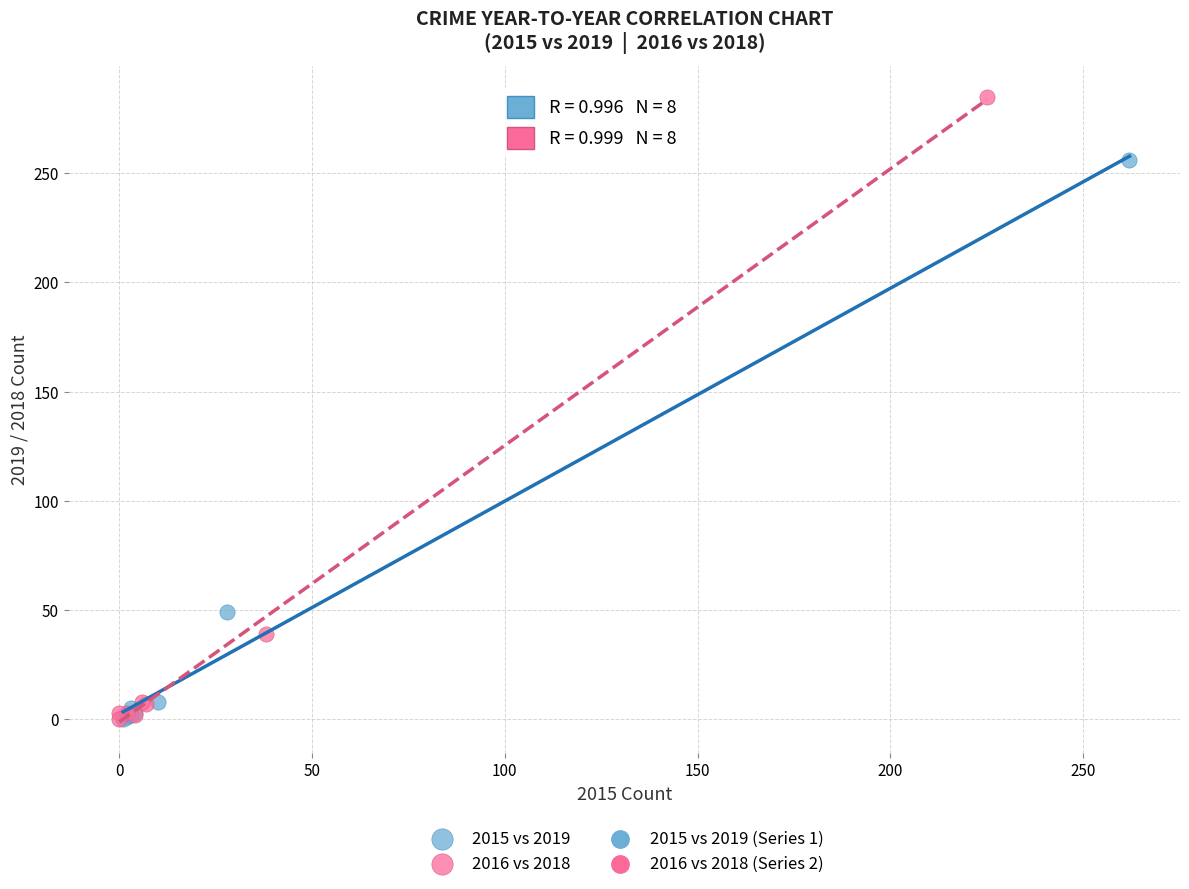

Which series has the largest Y range (max minus min)?

2016 vs 2018